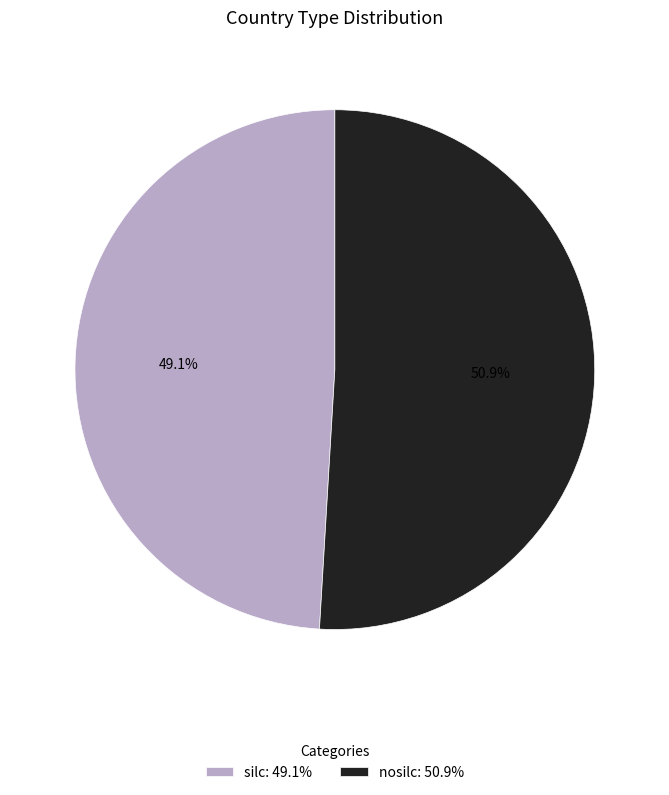

Between nosilc and silc, which is larger?

nosilc